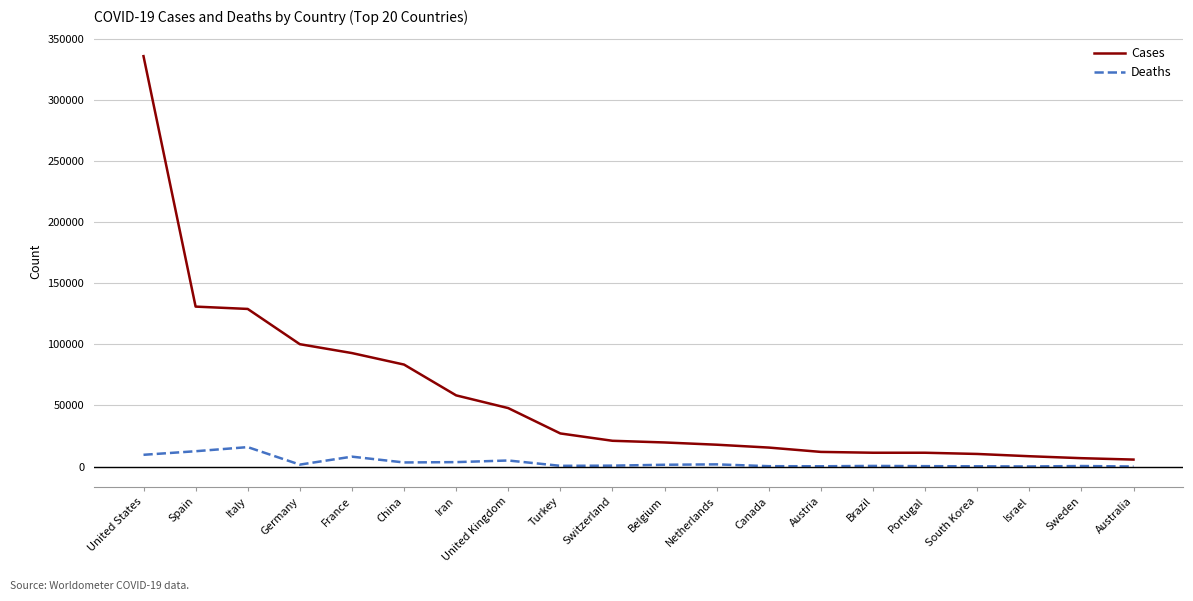

True or false: Deaths and Cases cross at least once.

False